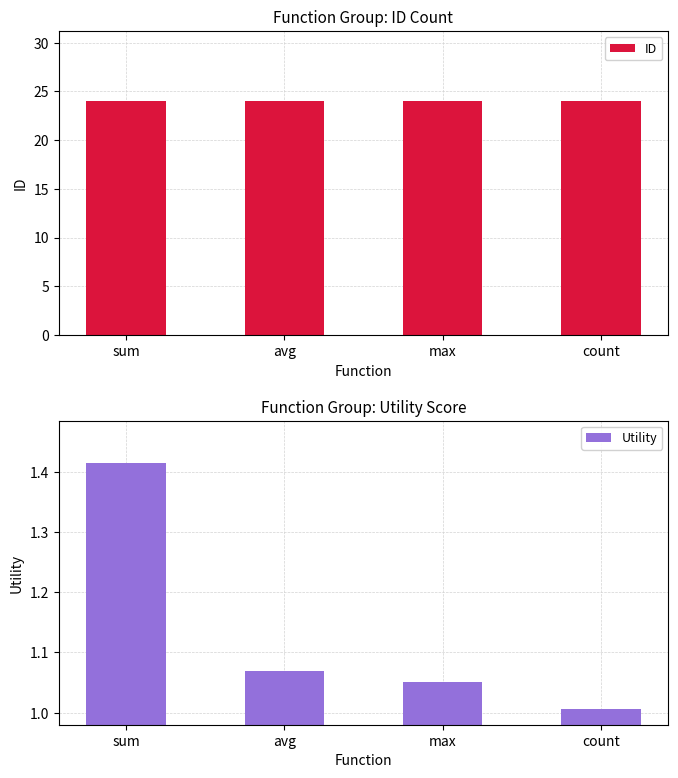

Are the bars horizontal?

No